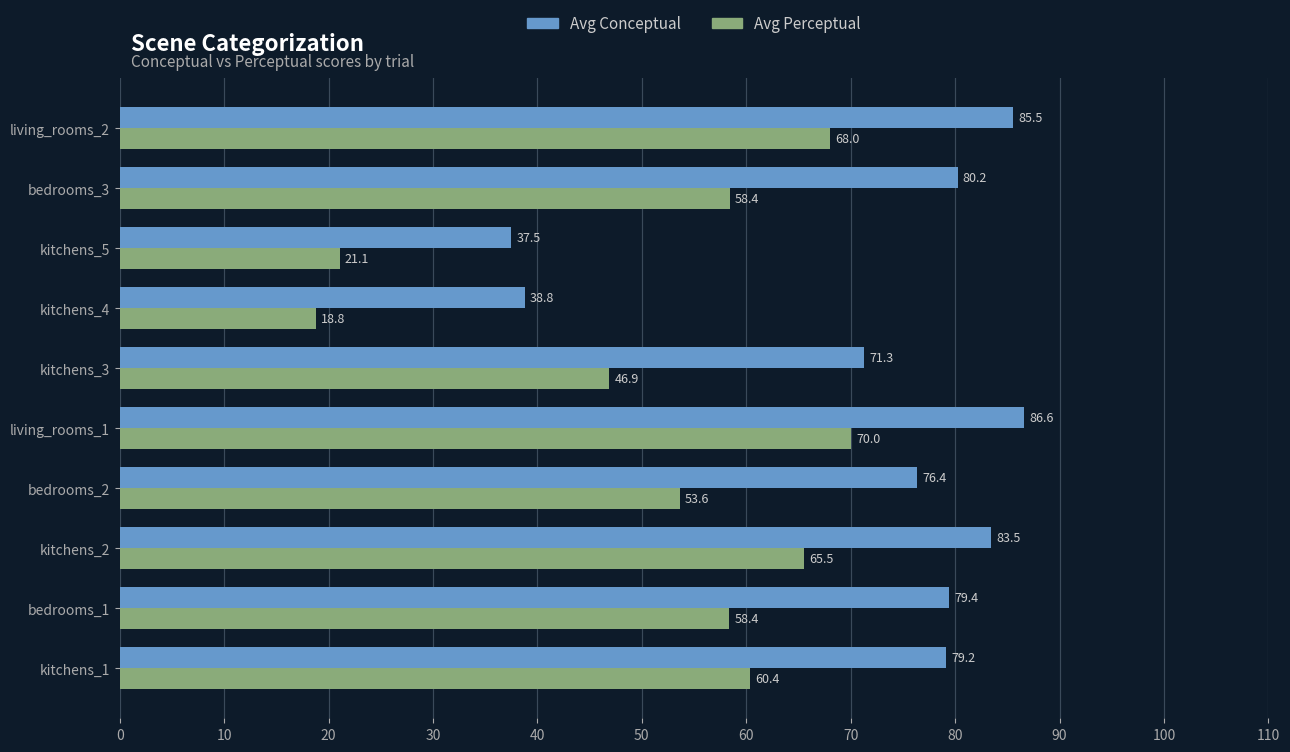

What is the average value of the Avg Perceptual series?

52.1